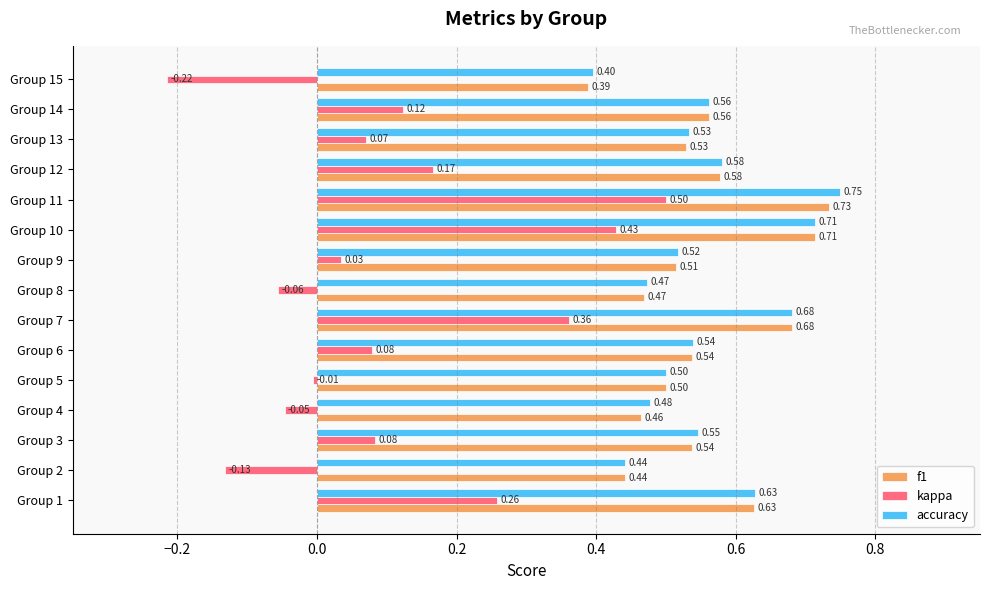

Which category has the highest value in the accuracy series?

Group 11